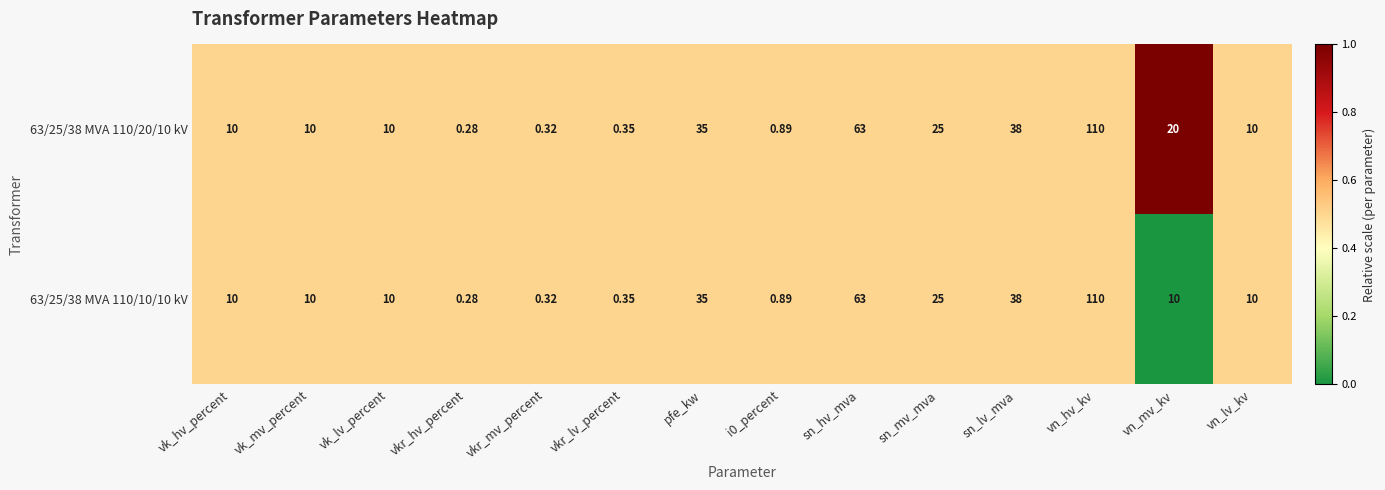

At which category is the sum across all series the highest?

vn_hv_kv